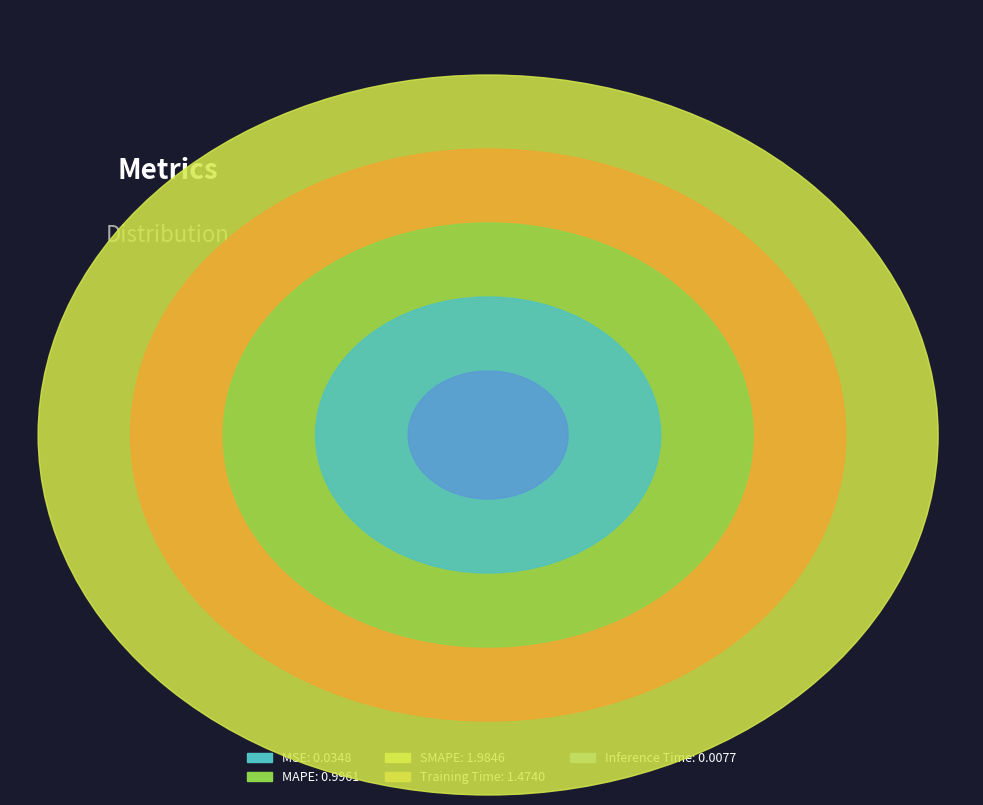

Is there any slice that represents more than half of the pie?

No